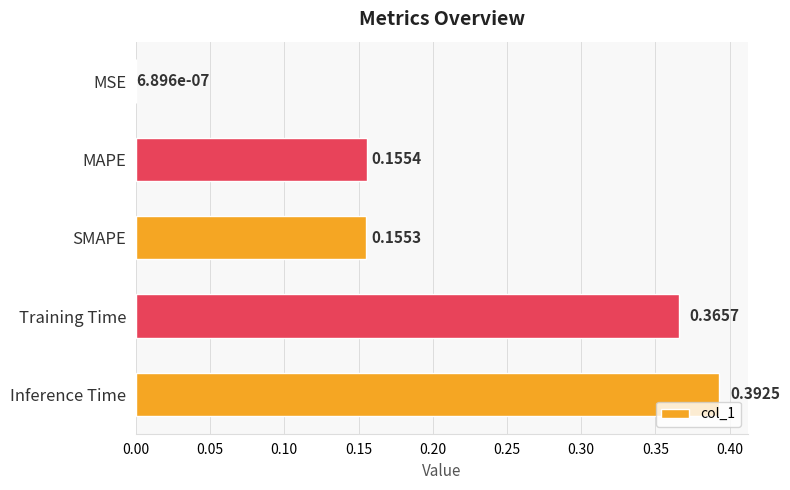

What is the sum of the values at SMAPE and Inference Time?

0.5